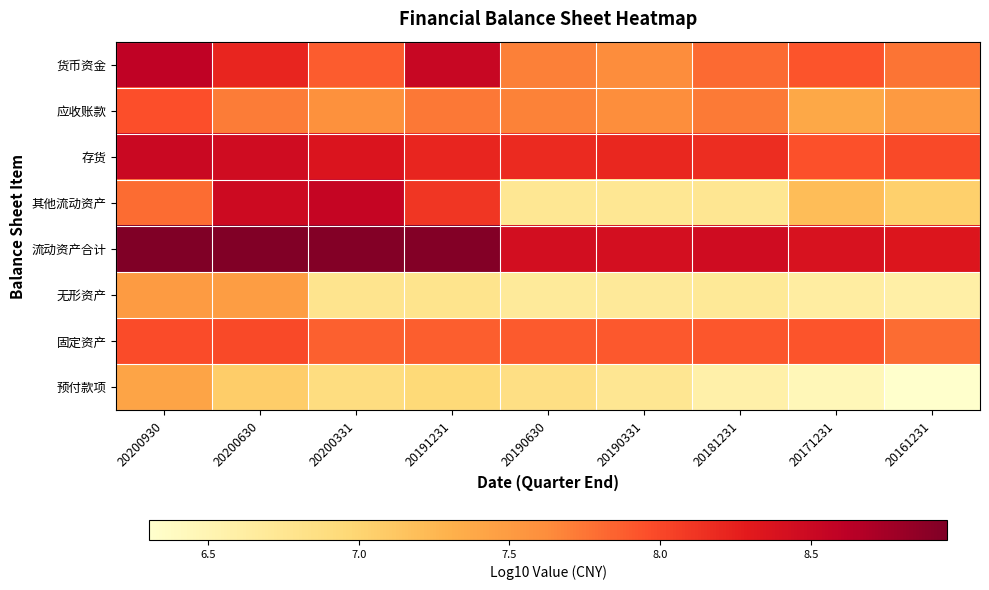

Reading left to right, transcribe all the data shown in this chart.

货币资金: 20200930=8.6	20200630=8.2	20200331=7.9	20191231=8.5	20190630=7.7	20190331=7.6	20181231=7.8	20171231=7.9	20161231=7.8
应收账款: 20200930=8.0	20200630=7.7	20200331=7.6	20191231=7.7	20190630=7.7	20190331=7.6	20181231=7.7	20171231=7.4	20161231=7.5
存货: 20200930=8.5	20200630=8.5	20200331=8.4	20191231=8.2	20190630=8.2	20190331=8.2	20181231=8.2	20171231=7.9	20161231=8.0
其他流动资产: 20200930=7.8	20200630=8.5	20200331=8.5	20191231=8.1	20190630=6.7	20190331=6.7	20181231=6.7	20171231=7.2	20161231=7.0
流动资产合计: 20200930=9.0	20200630=8.9	20200331=8.9	20191231=8.9	20190630=8.4	20190331=8.4	20181231=8.5	20171231=8.4	20161231=8.3
无形资产: 20200930=7.5	20200630=7.5	20200331=6.8	20191231=6.8	20190630=6.7	20190331=6.7	20181231=6.7	20171231=6.6	20161231=6.6
固定资产: 20200930=8.0	20200630=8.0	20200331=7.9	20191231=7.9	20190630=7.9	20190331=7.9	20181231=7.9	20171231=7.9	20161231=7.8
预付款项: 20200930=7.4	20200630=7.1	20200331=6.9	20191231=7.0	20190630=6.9	20190331=6.7	20181231=6.6	20171231=6.5	20161231=6.3